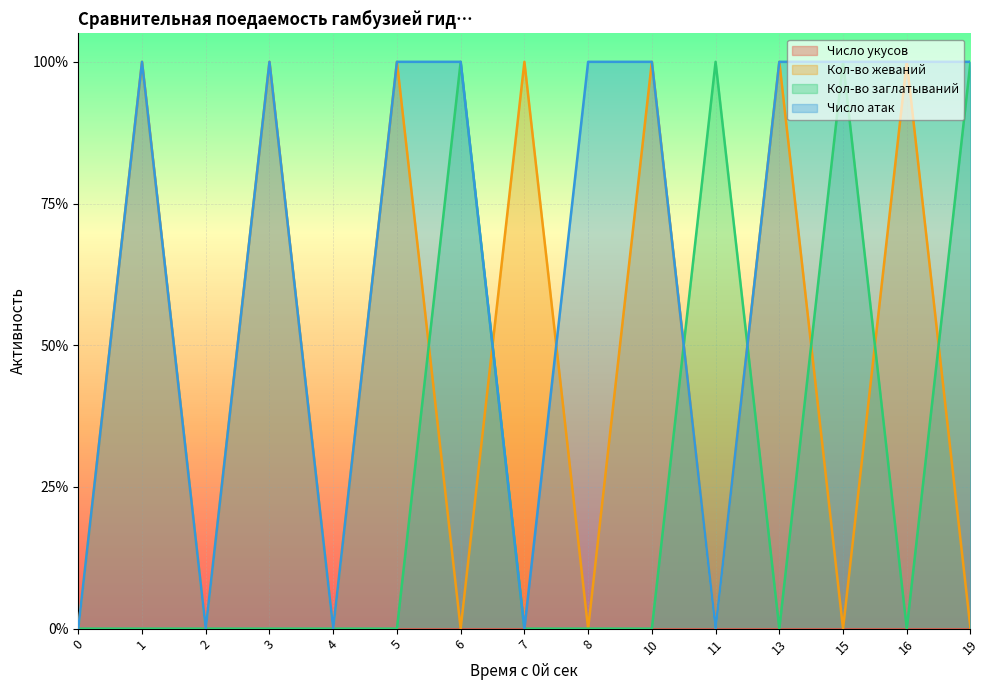

At 7, list the series in order from largest to smallest.

Кол-во жеваний, Кол-во заглатываний, Число атак